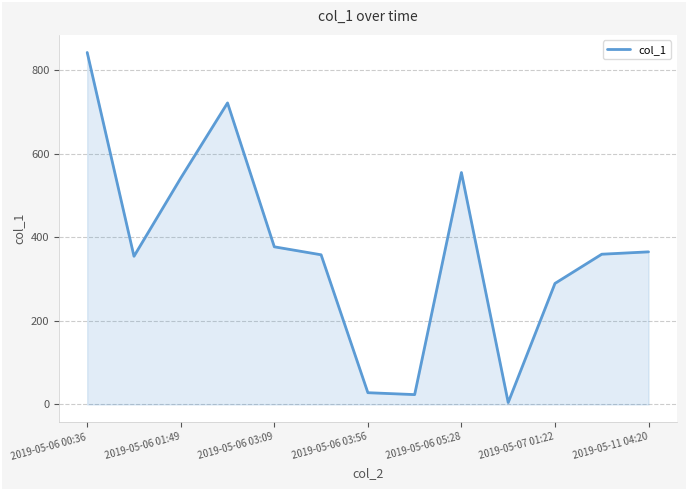

What is the difference between the maximum and minimum values?

837.2